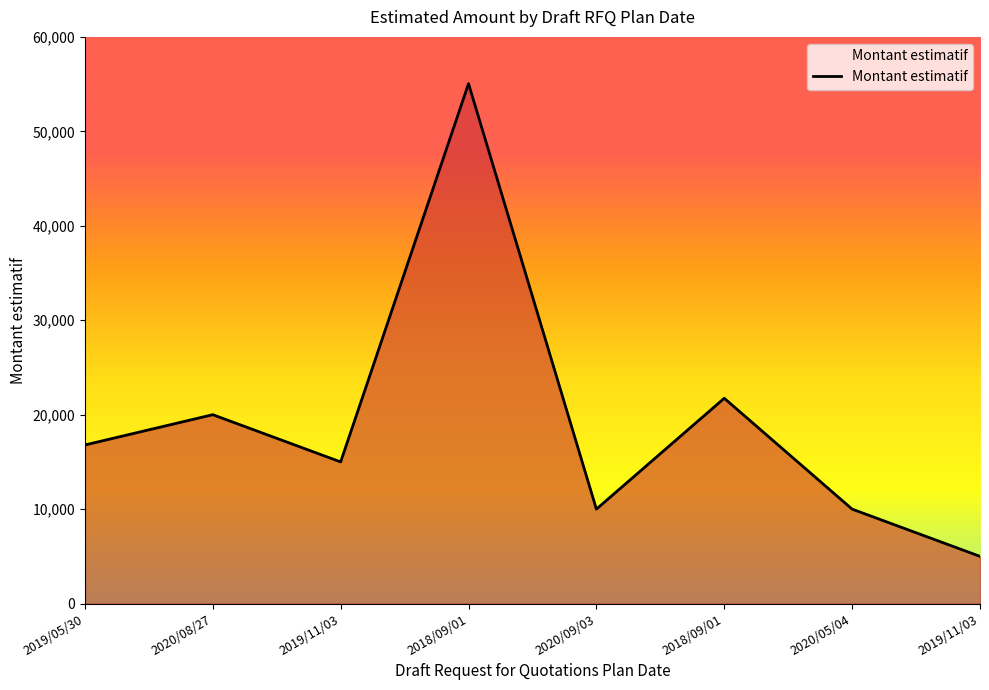

Does the chart display data point markers on the line(s)?

No